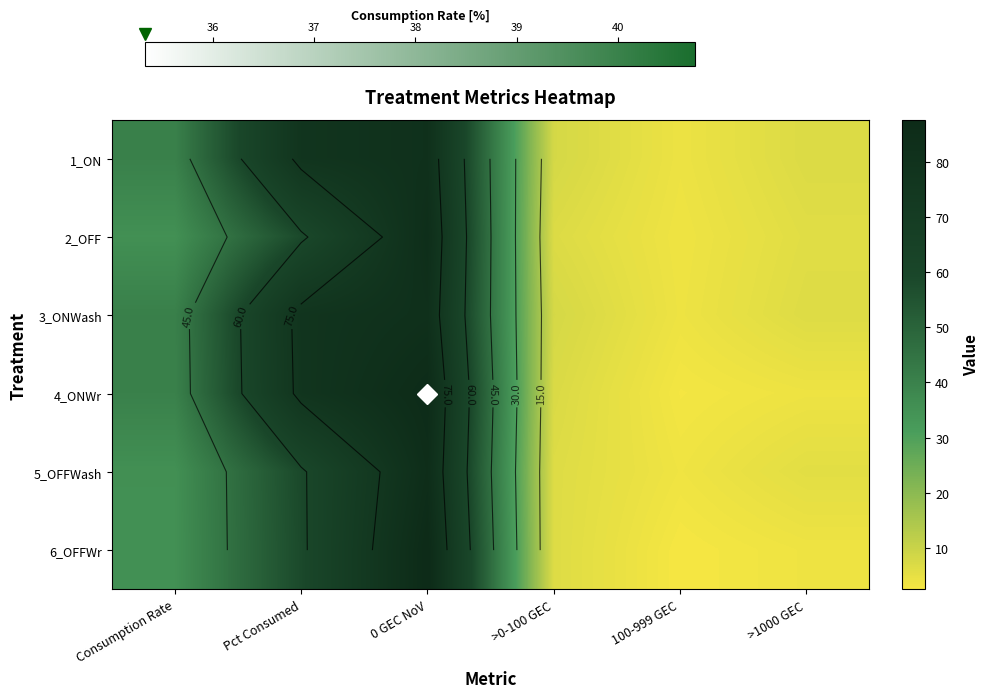

At which category is the sum across all series the highest?

0 GEC NoV